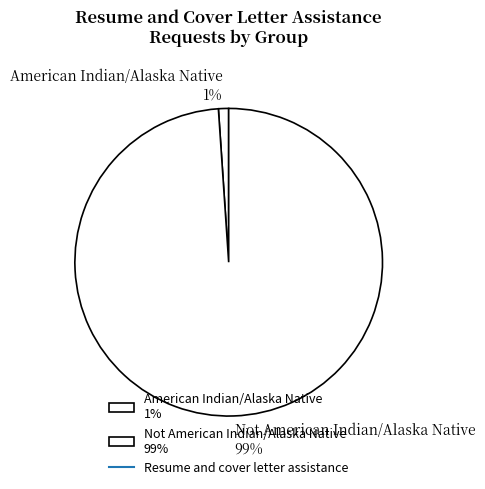

Is there a majority slice in this chart?

Yes